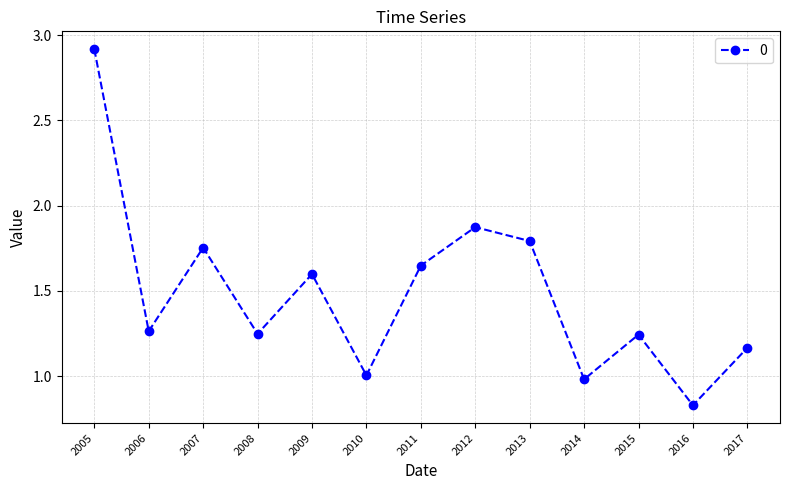

How many series are shown in this chart?

1